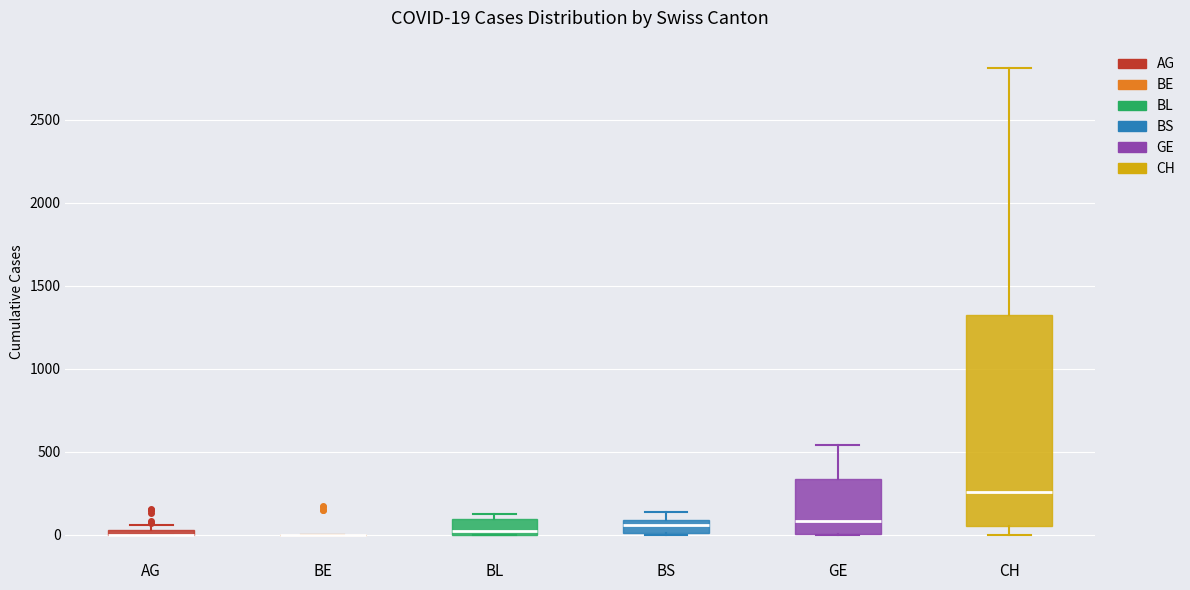

Which box is the tallest, from its lower edge to its upper edge?

CH